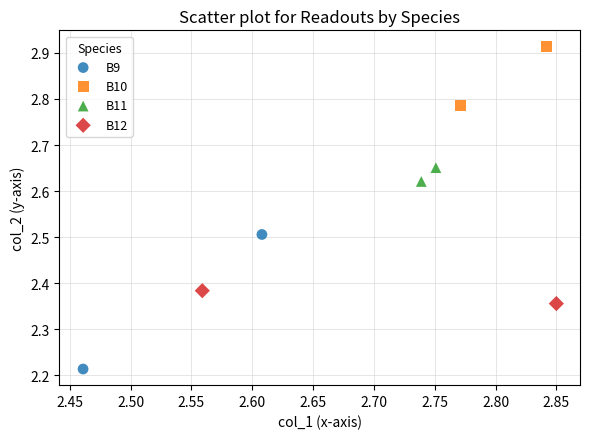

Which series reaches the minimum Y coordinate?

B9